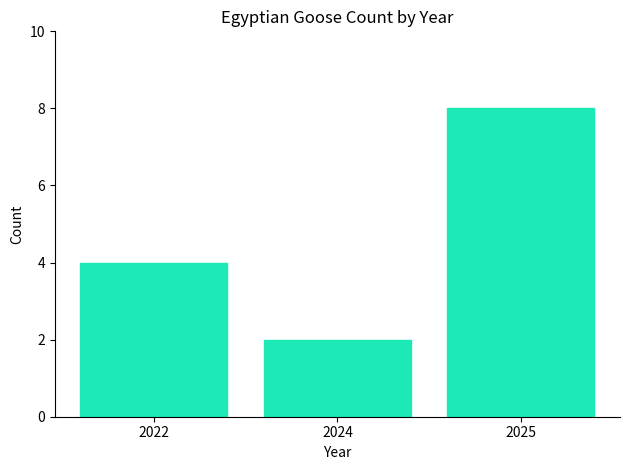

Which label corresponds to the smallest value in the chart?

2024